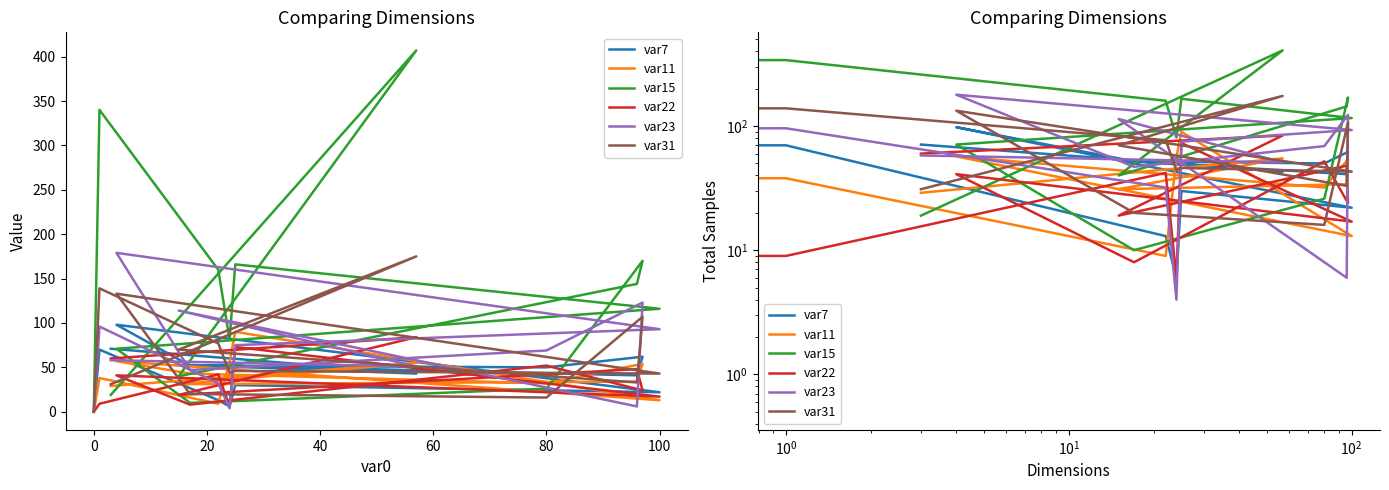

What is the total value across all series at 80?

304.0